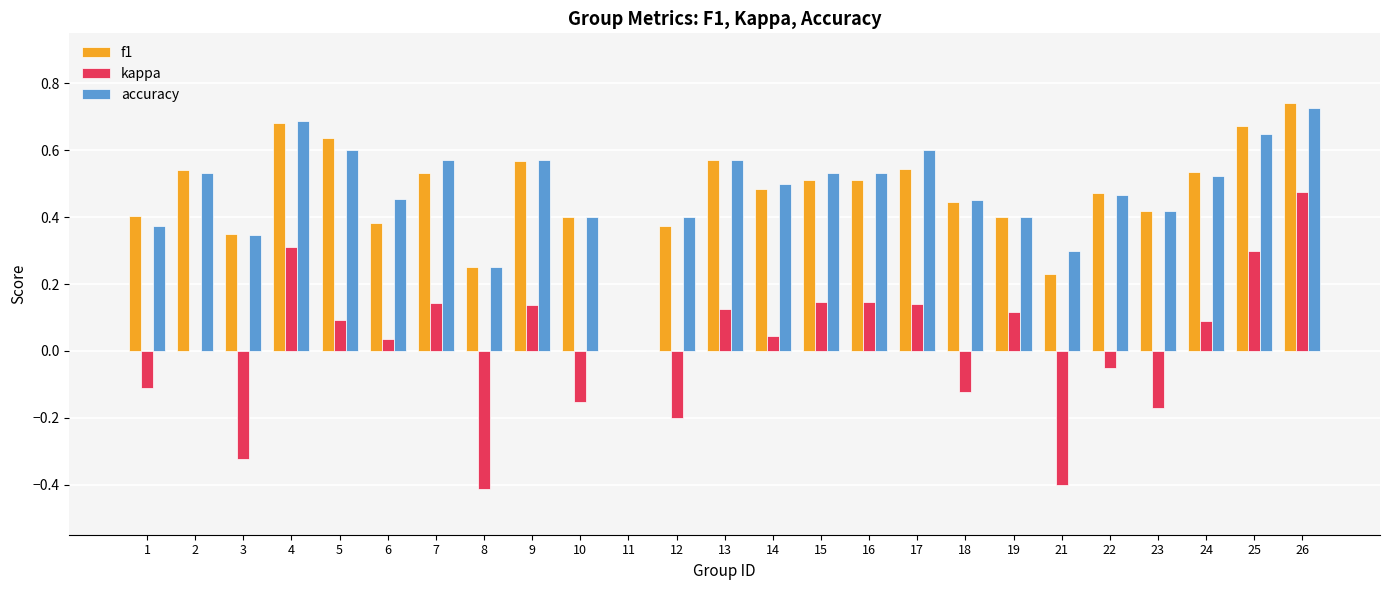

Which series changed the most between 18 and 24?

kappa